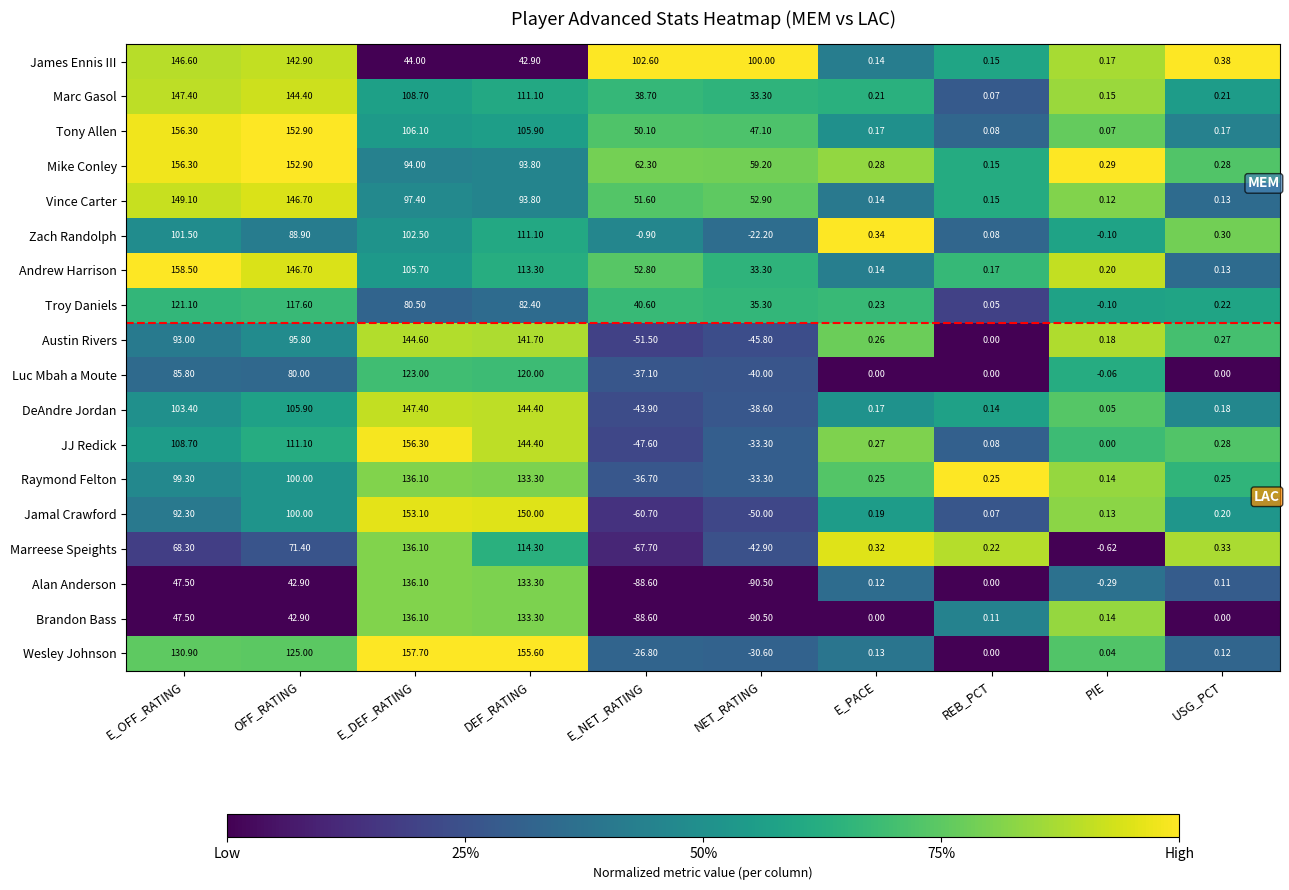

Which category has the highest value in the Wesley Johnson series?

E_DEF_RATING